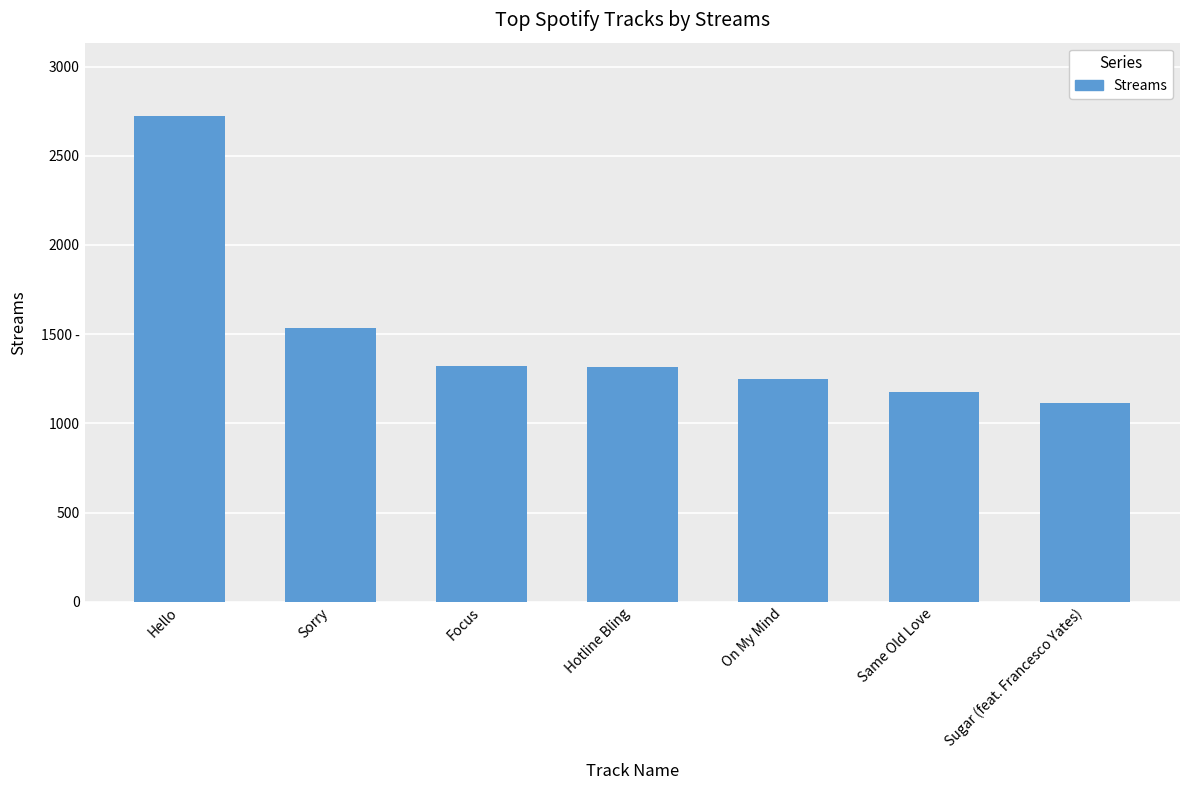

Rank the categories by value from lowest to highest.

Sugar (feat. Francesco Yates), Same Old Love, On My Mind, Hotline Bling, Focus, Sorry, Hello